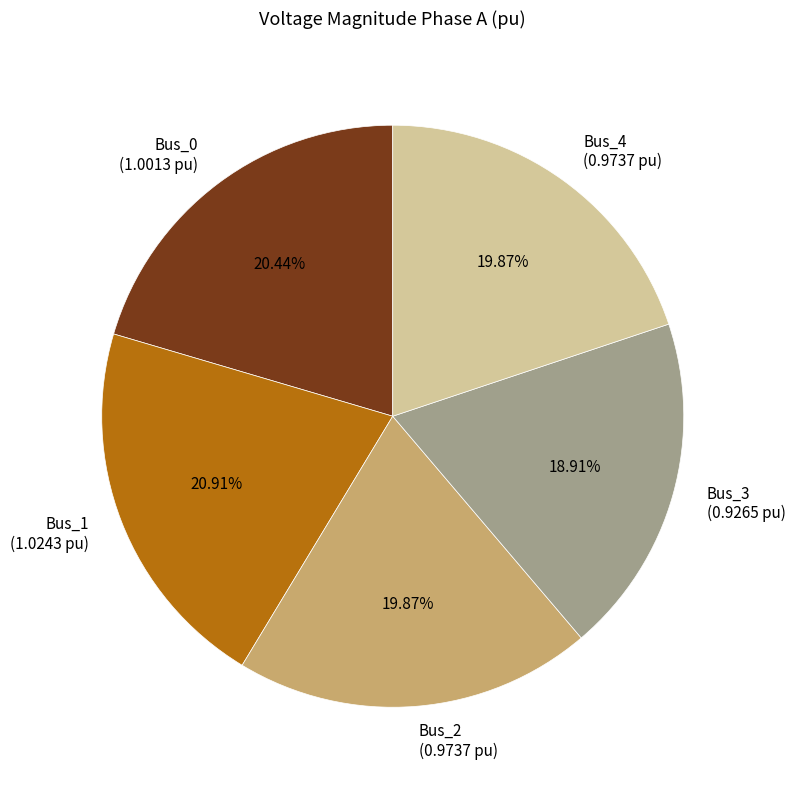

To the nearest percent, what percentage of the pie is Bus_1?

21%